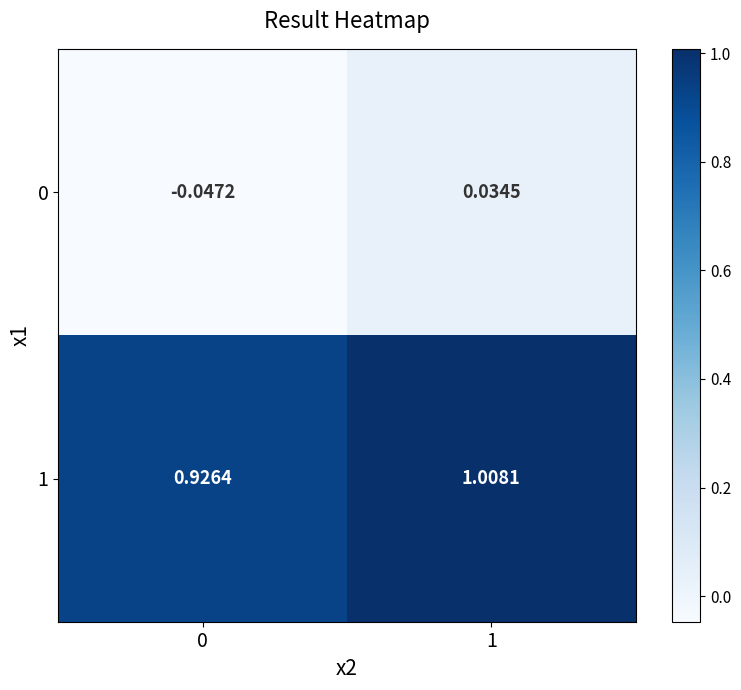

Reading left to right, transcribe all the data shown in this chart.

0: 0=-0.0	1=0.0
1: 0=0.9	1=1.0